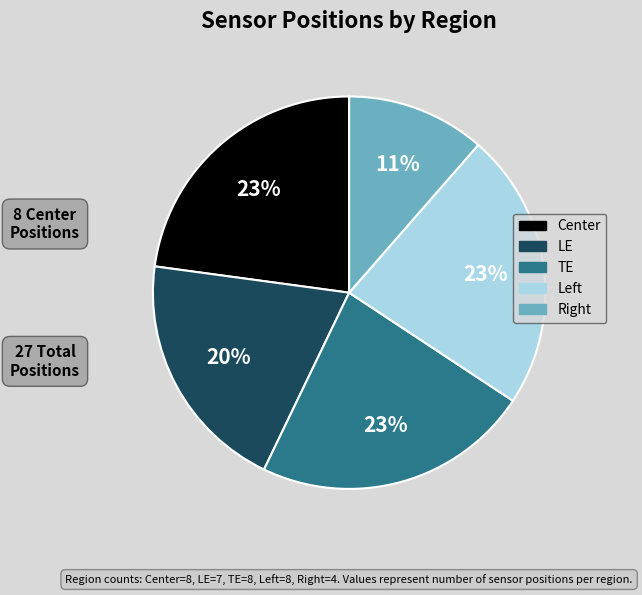

The TE slice represents 23% of the pie. True or false?

True